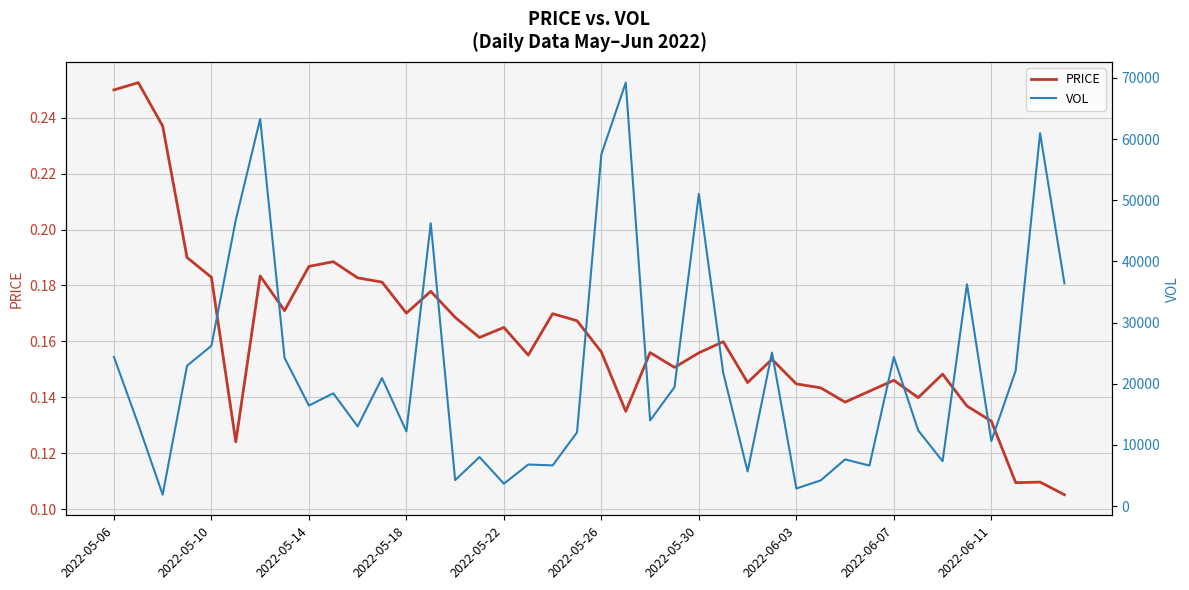

Does the chart display data point markers on the line(s)?

No